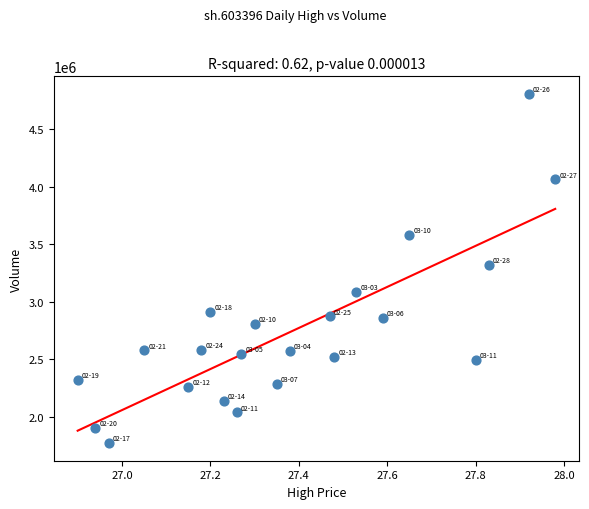

What is the range of Y values (max minus min)?

3041059